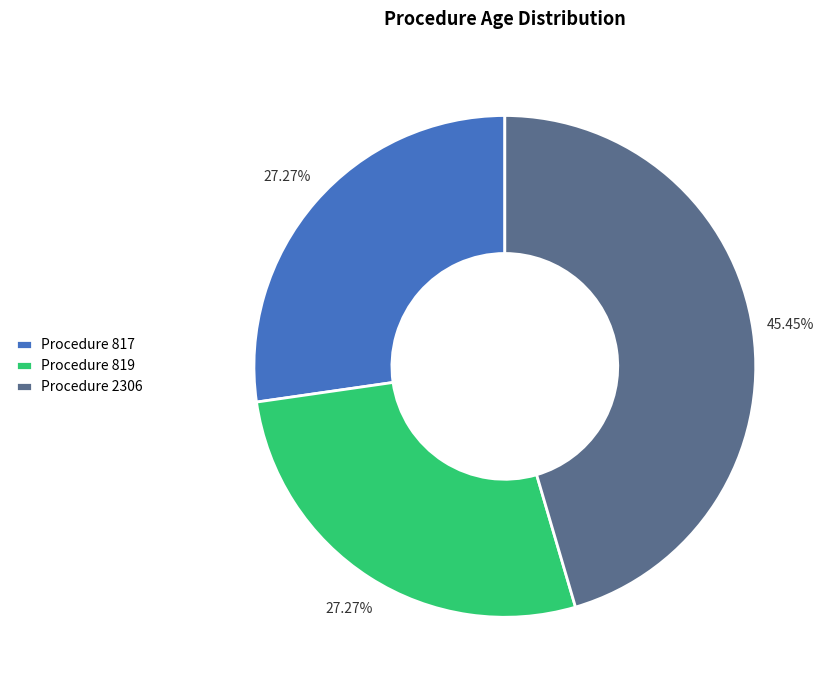

Approximately how many times larger is the value at Procedure 2306 compared to Procedure 817?

1.7